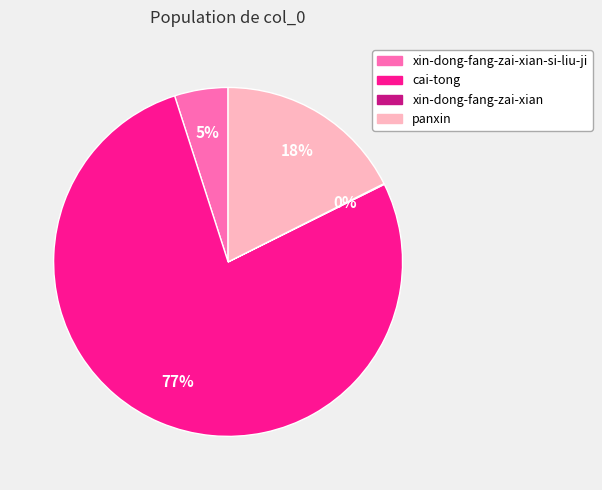

To the nearest percent, what is the difference between the largest and smallest slice percentages?

77%